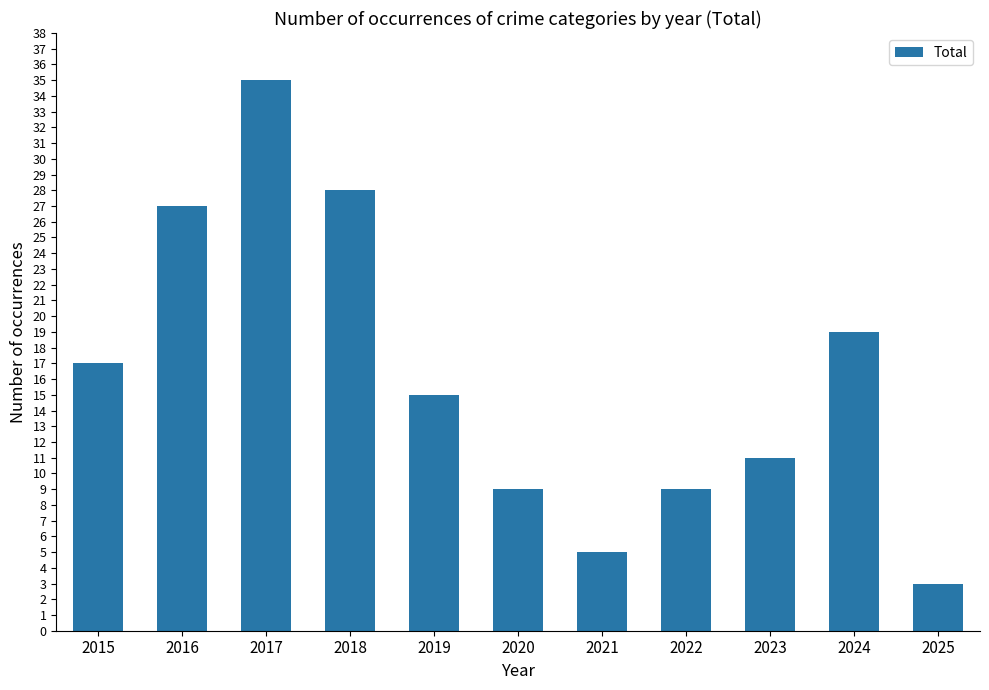

Reading left to right, what are all the values shown in this chart?

17	27	35	28	15	9	5	9	11	19	3